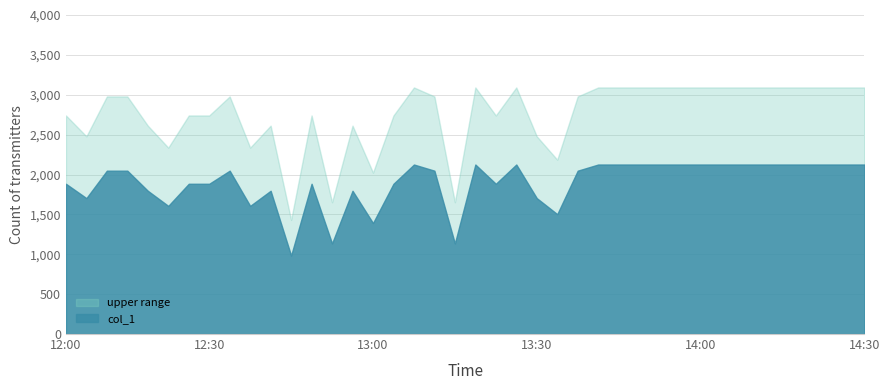

Rank the series by their maximum value, from lowest to highest.

col_1, upper range